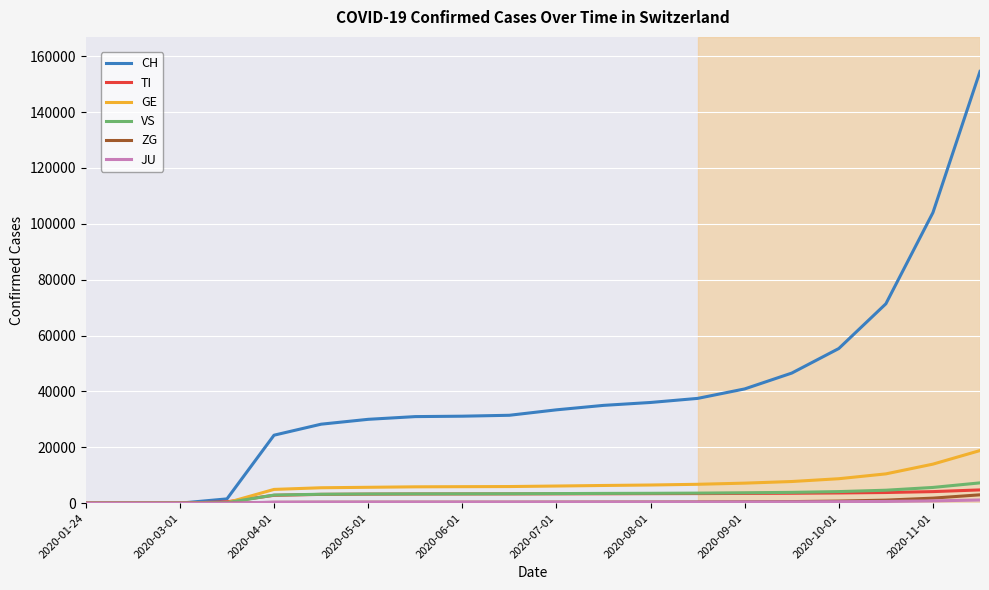

What is the maximum value for VS?

7266